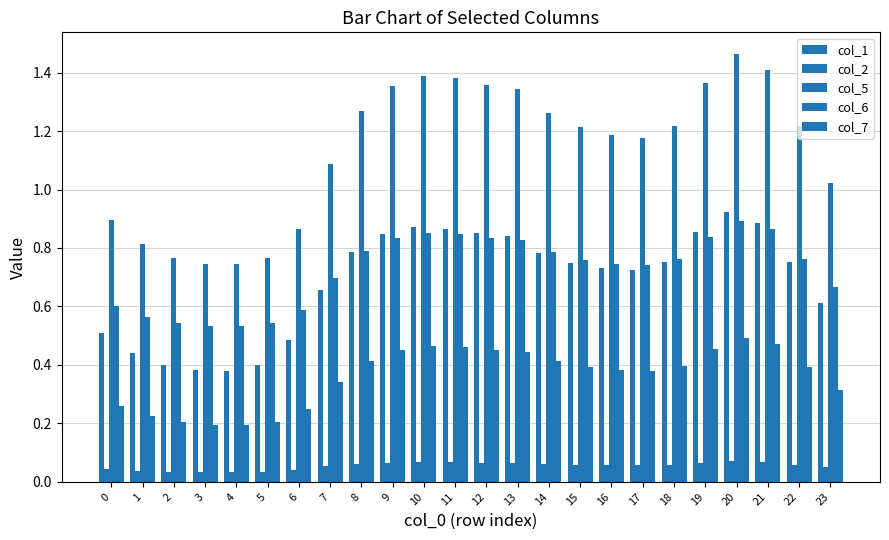

How many bars are there in total?

120